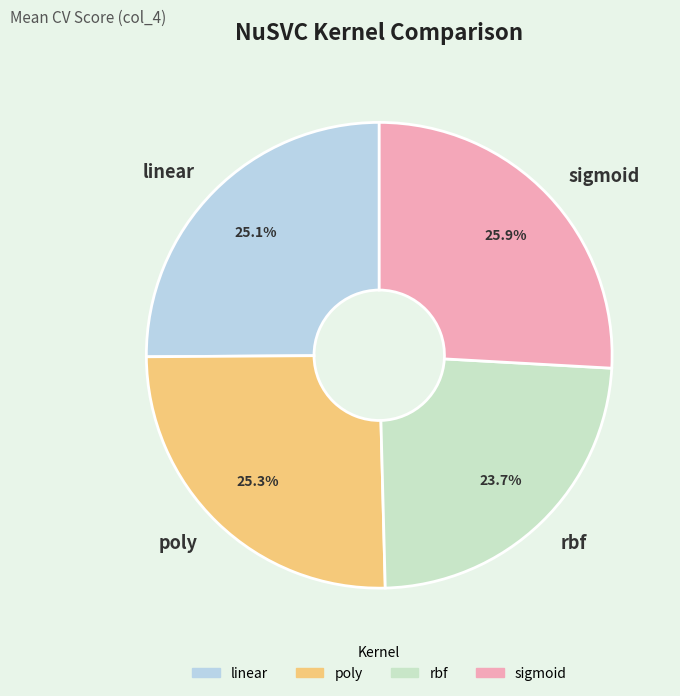

How many slices are in this pie chart?

4